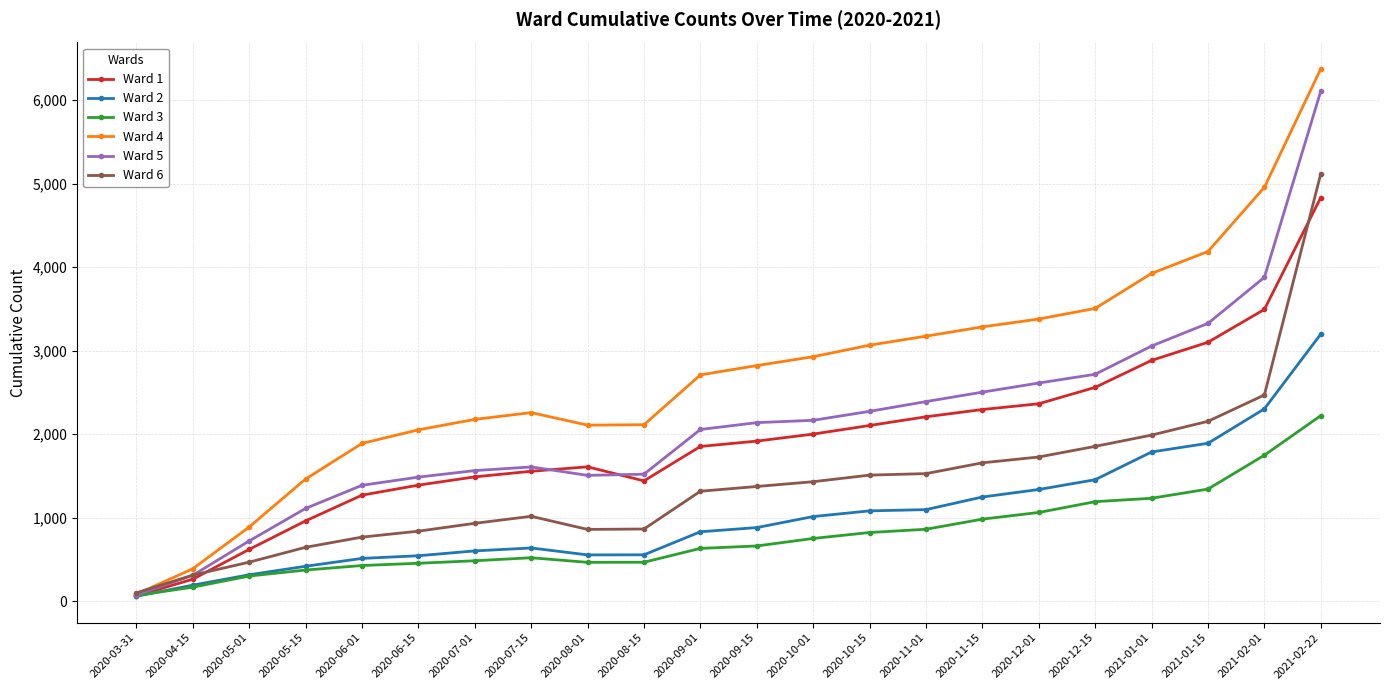

What is the sum of the Ward 3 values at 2020-09-15 and 2021-01-01?

1895